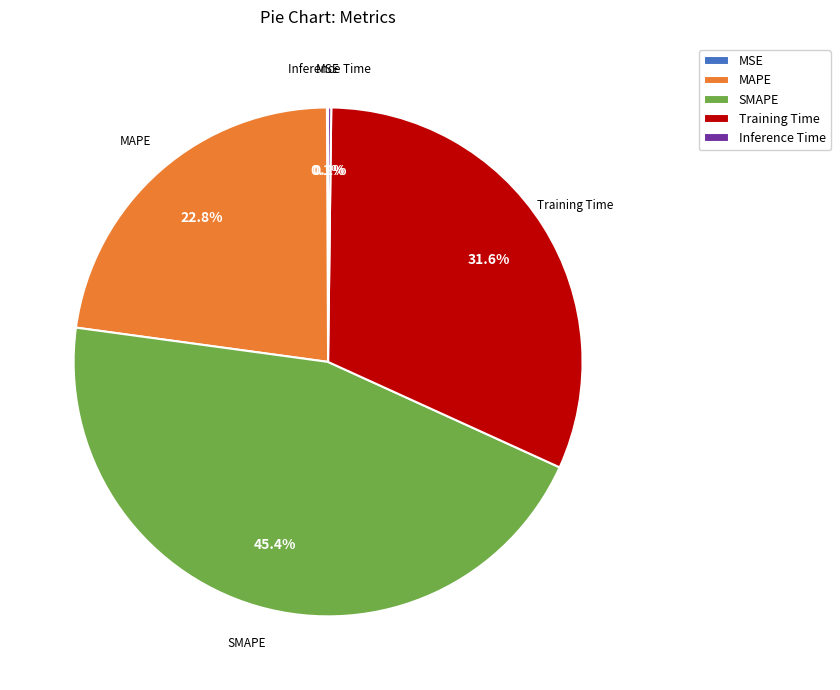

Does any single category account for the majority?

No